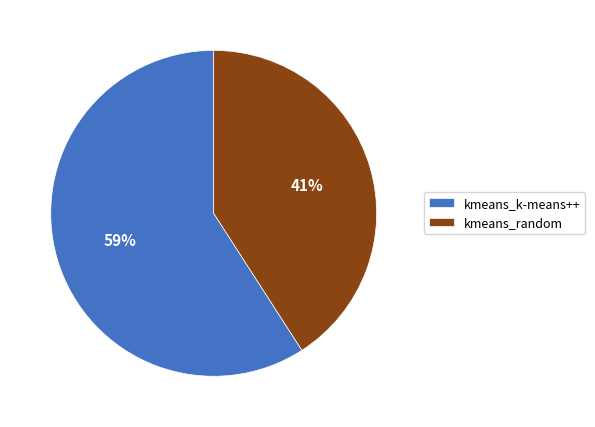

Is there any slice that represents more than half of the pie?

Yes